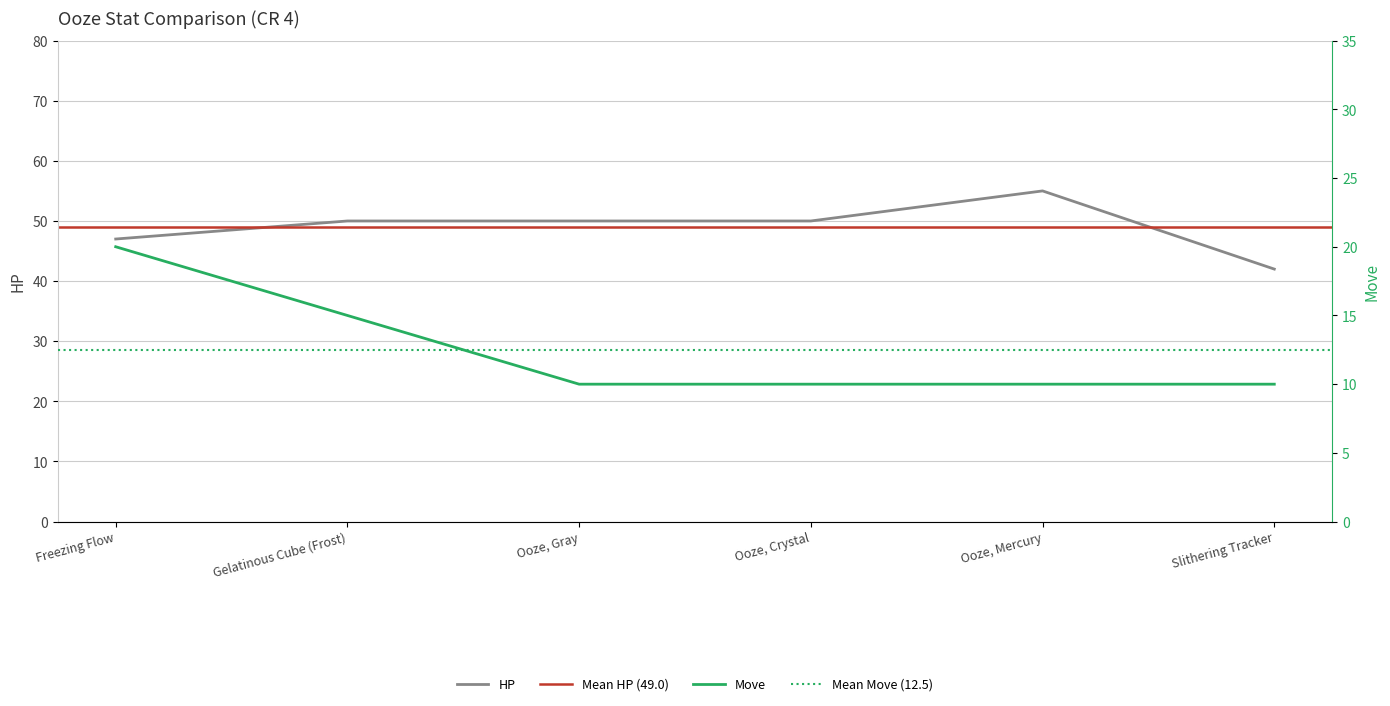

List the series in order of their overall mean, highest first.

HP, Move